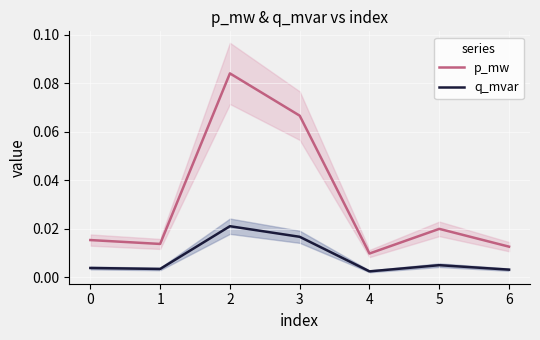

True or false: q_mvar and p_mw cross at least once.

False